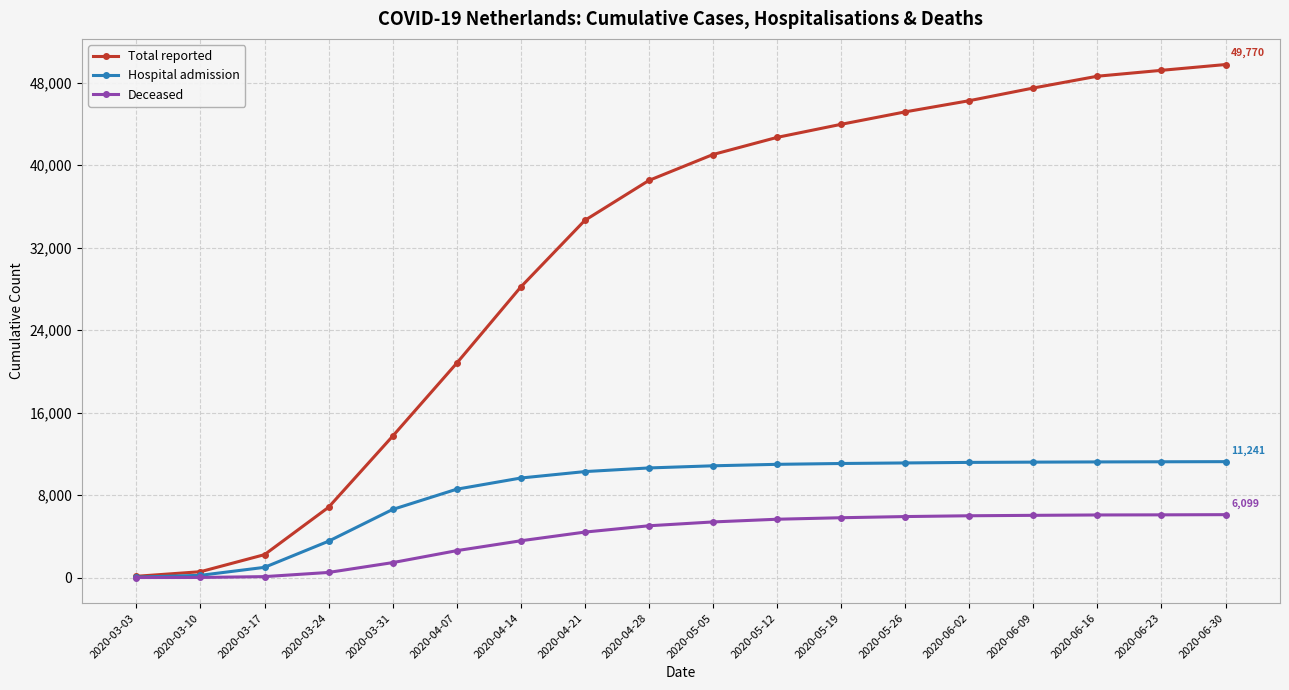

Which series has the largest total across all categories?

Total reported